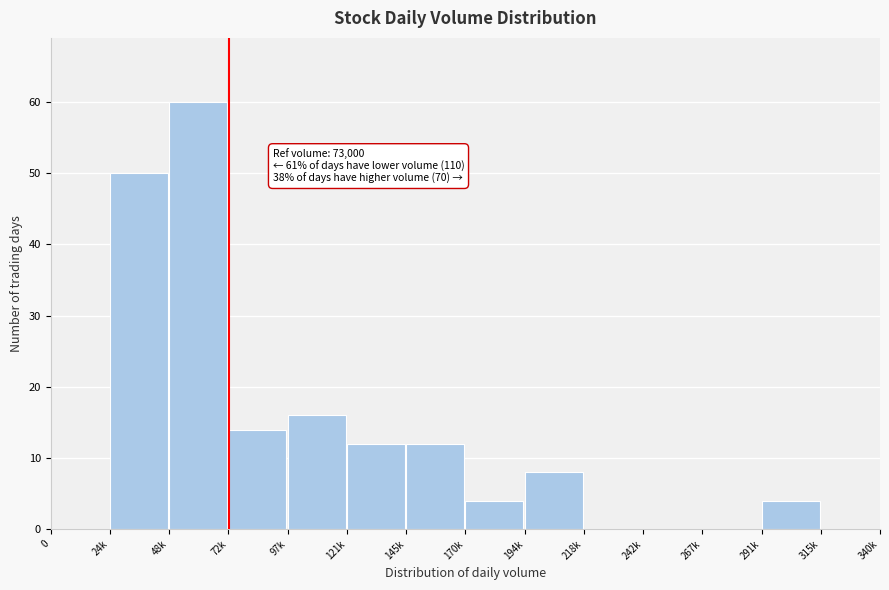

Reading right to left, list all the values displayed in this chart.

315k=0	291k=4	267k=0	242k=0	218k=0	194k=8	170k=4	145k=12	121k=12	97k=16	72k=14	48k=60	24k=50	0=0